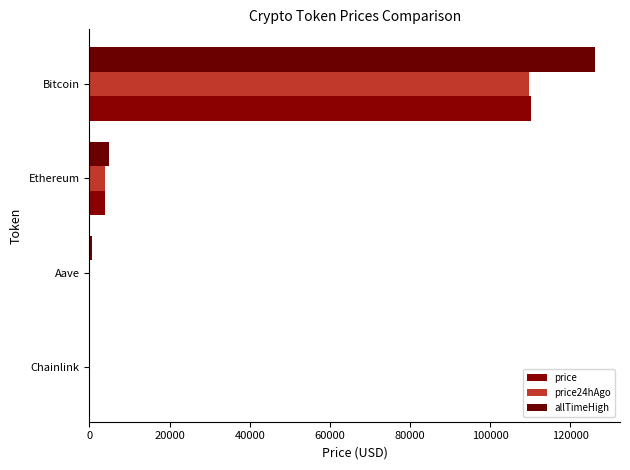

How many series are shown in this chart?

3